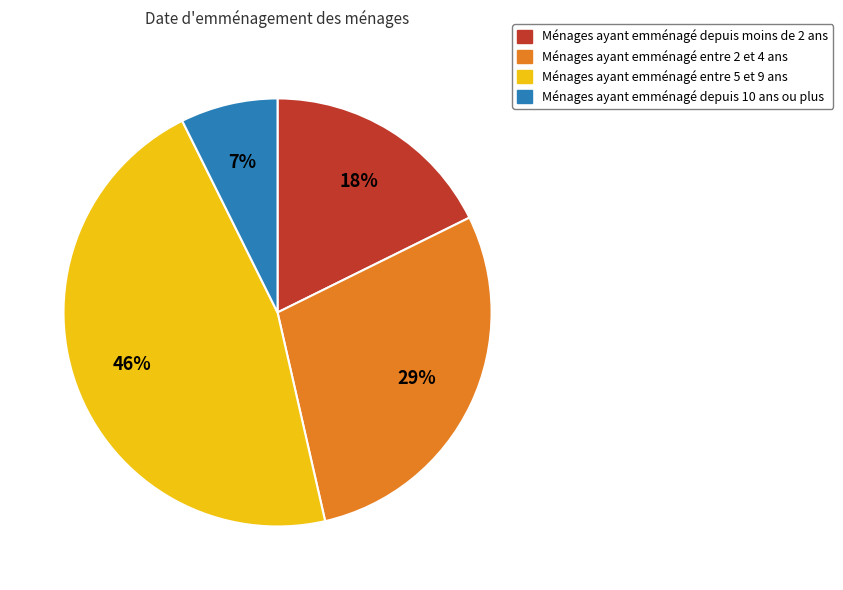

Does any single category account for the majority?

No